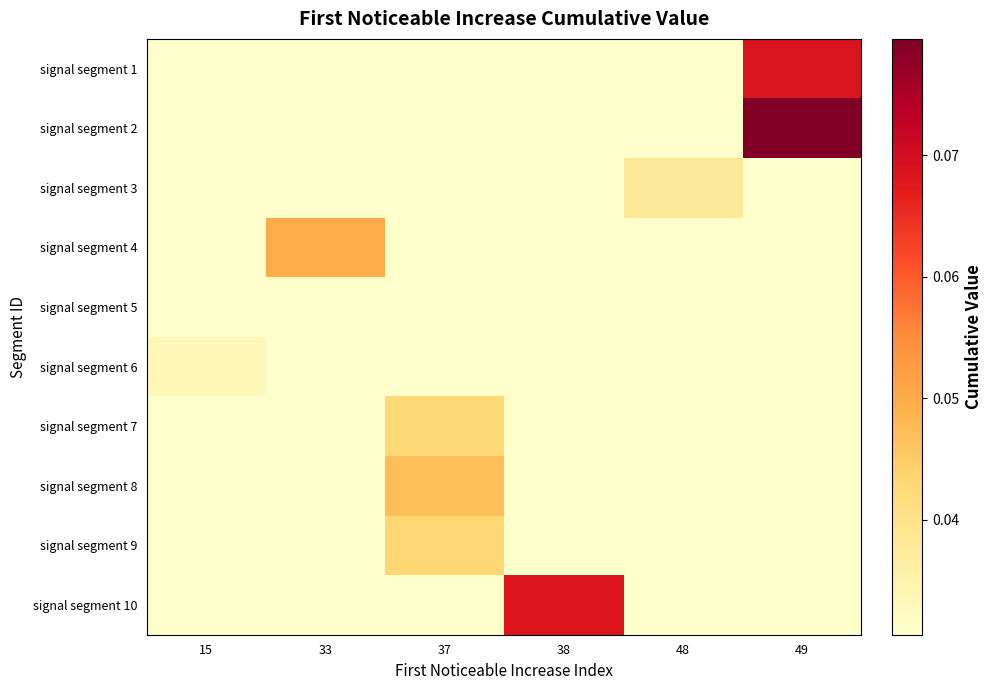

Reading right to left, extract all data points from this chart.

signal segment 1: 49=0.1	48=0.0	38=0.0	37=0.0	33=0.0	15=0.0
signal segment 2: 49=0.1	48=0.0	38=0.0	37=0.0	33=0.0	15=0.0
signal segment 3: 49=0.0	48=0.0	38=0.0	37=0.0	33=0.0	15=0.0
signal segment 4: 49=0.0	48=0.0	38=0.0	37=0.0	33=0.0	15=0.0
signal segment 5: 49=0.0	48=0.0	38=0.0	37=0.0	33=0.0	15=0.0
signal segment 6: 49=0.0	48=0.0	38=0.0	37=0.0	33=0.0	15=0.0
signal segment 7: 49=0.0	48=0.0	38=0.0	37=0.0	33=0.0	15=0.0
signal segment 8: 49=0.0	48=0.0	38=0.0	37=0.0	33=0.0	15=0.0
signal segment 9: 49=0.0	48=0.0	38=0.0	37=0.0	33=0.0	15=0.0
signal segment 10: 49=0.0	48=0.0	38=0.1	37=0.0	33=0.0	15=0.0